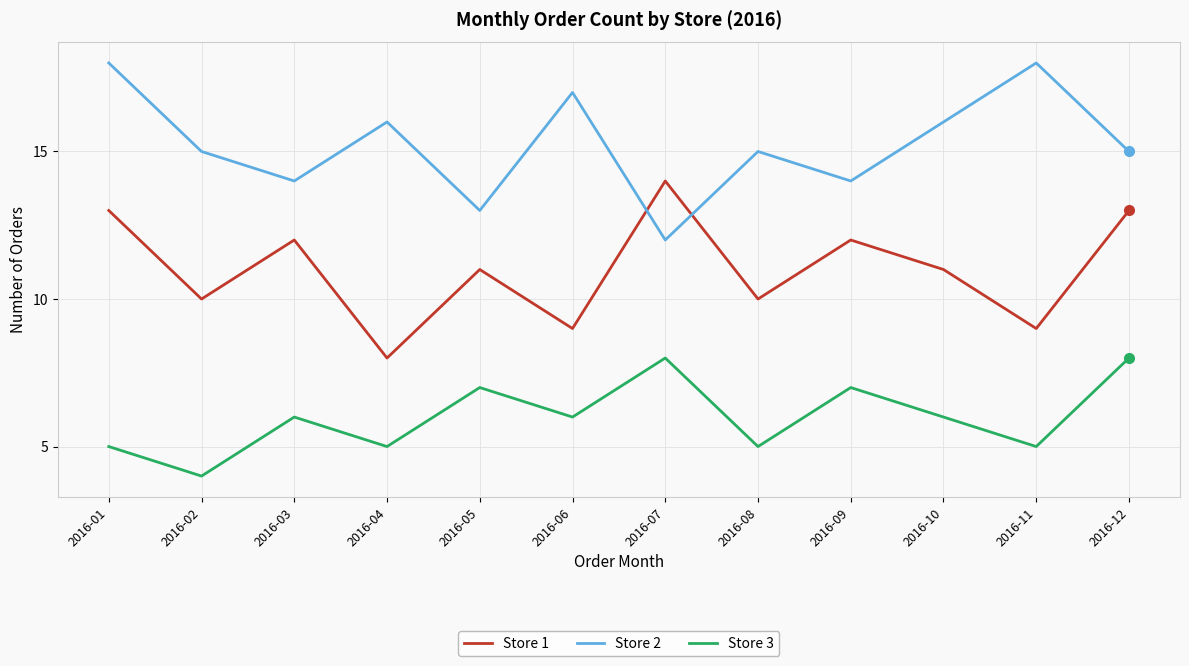

True or false: Store 2 and Store 1 intersect in this chart.

True